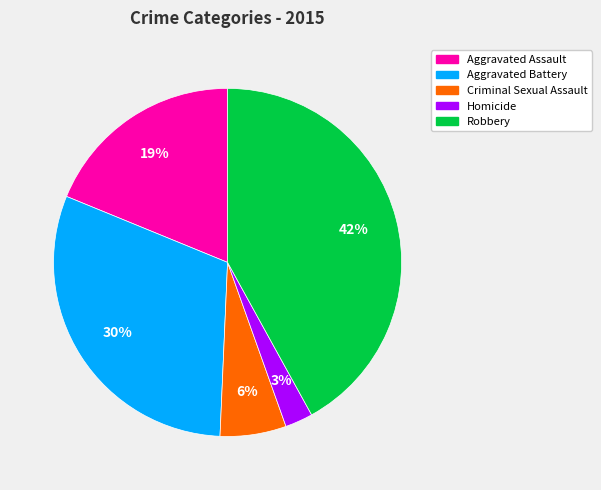

What percentage is the Homicide slice, to the nearest percent?

3%